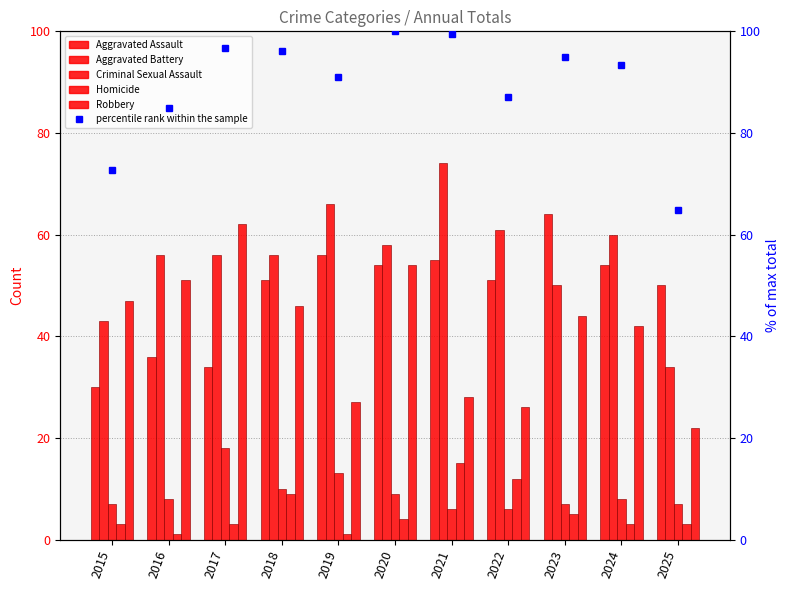

What is the sum of all Criminal Sexual Assault values?

99.0